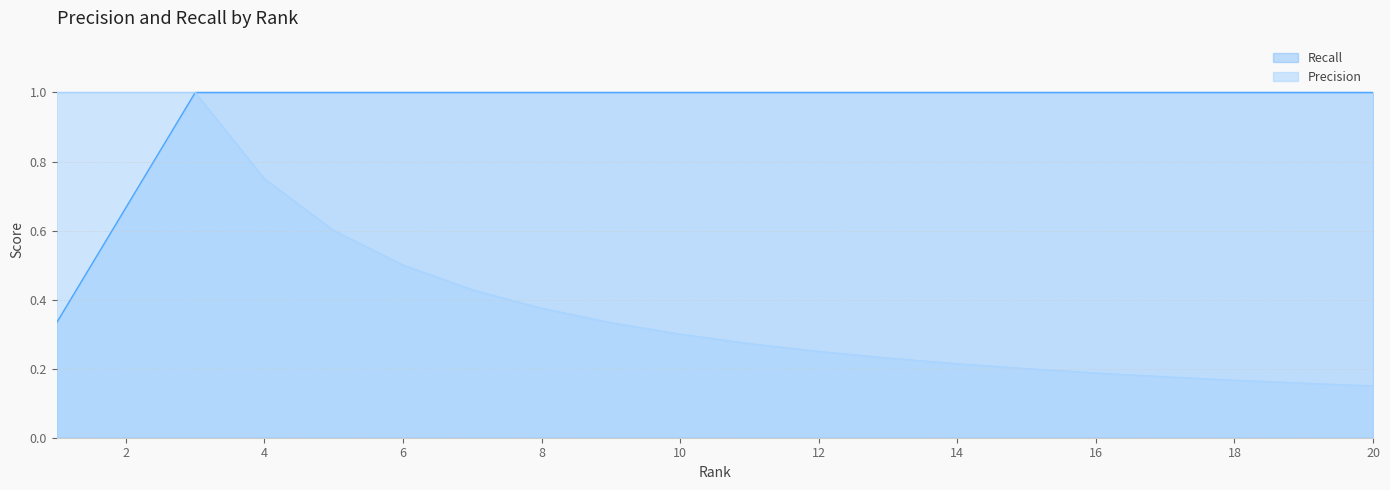

What is the difference between the second highest and second lowest values in the Recall series?

0.3